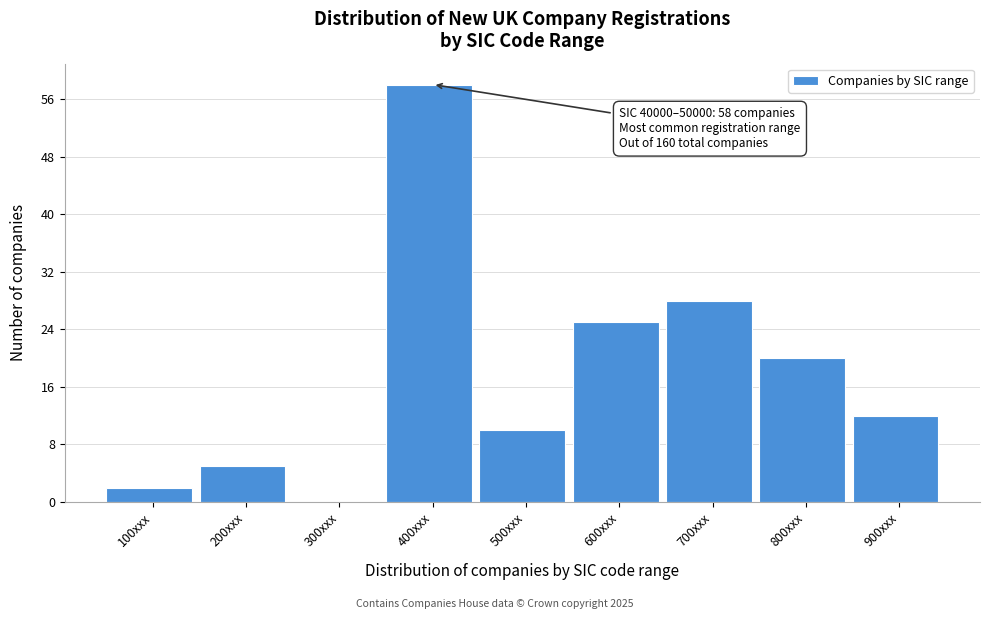

Reading left to right, extract all data points from this chart.

100xxx=2	200xxx=5	300xxx=0	400xxx=58	500xxx=10	600xxx=25	700xxx=28	800xxx=20	900xxx=12